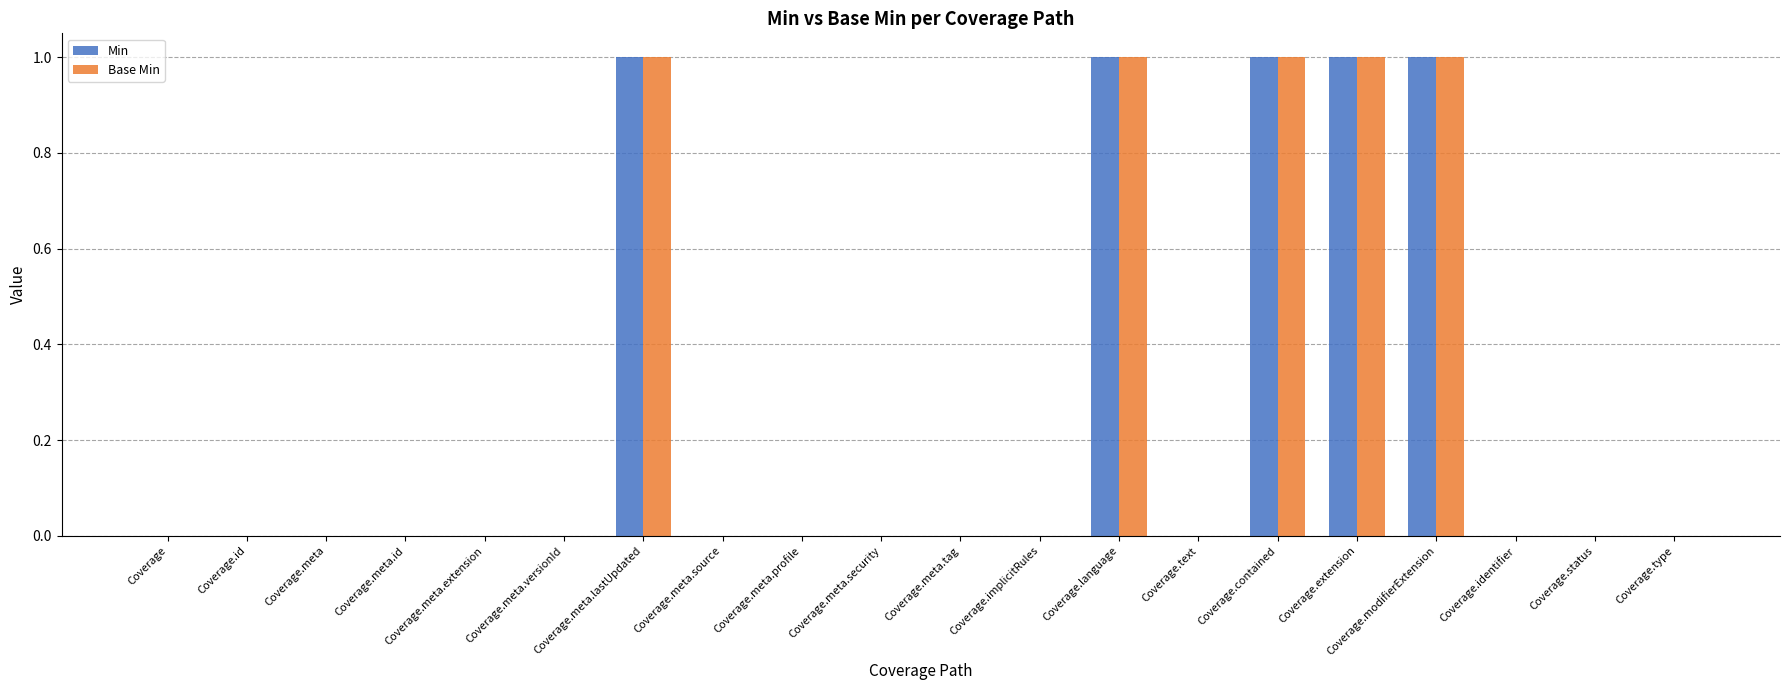

Reading left to right, what are all the values shown in this chart?

Min: 0	0	0	0	0	0	1	0	0	0	0	0	1	0	1	1	1	0	0	0
Base Min: 0	0	0	0	0	0	1	0	0	0	0	0	1	0	1	1	1	0	0	0